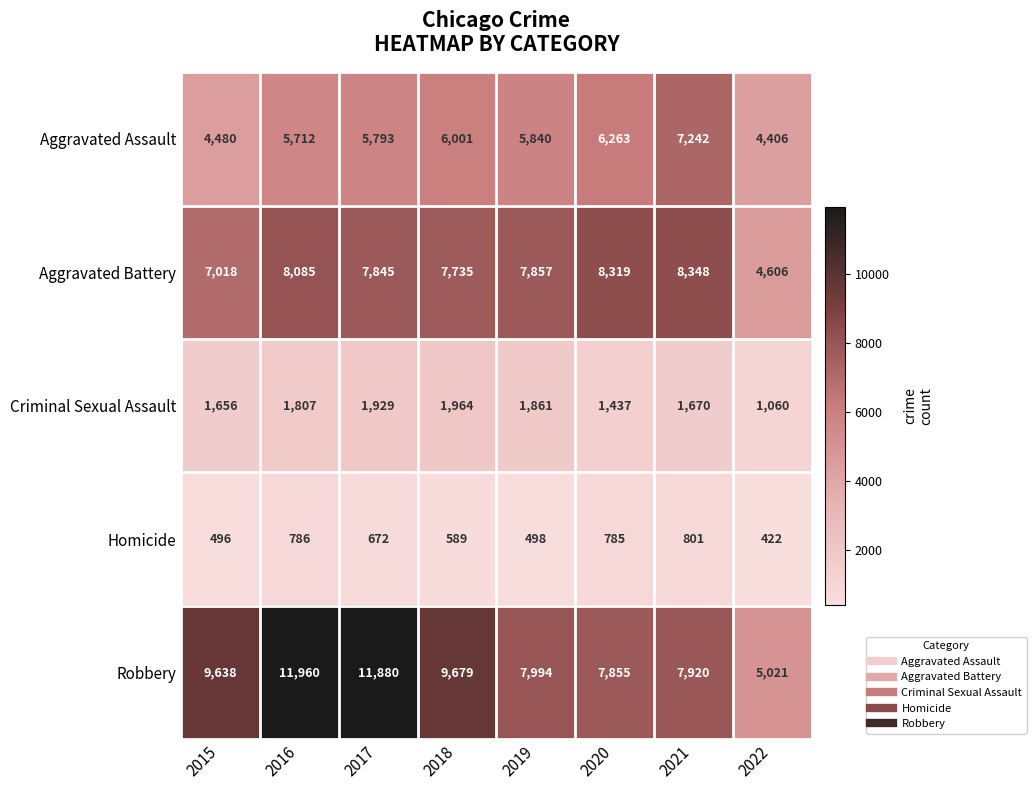

What is the spread (max minus min) of values at 2018?

9090